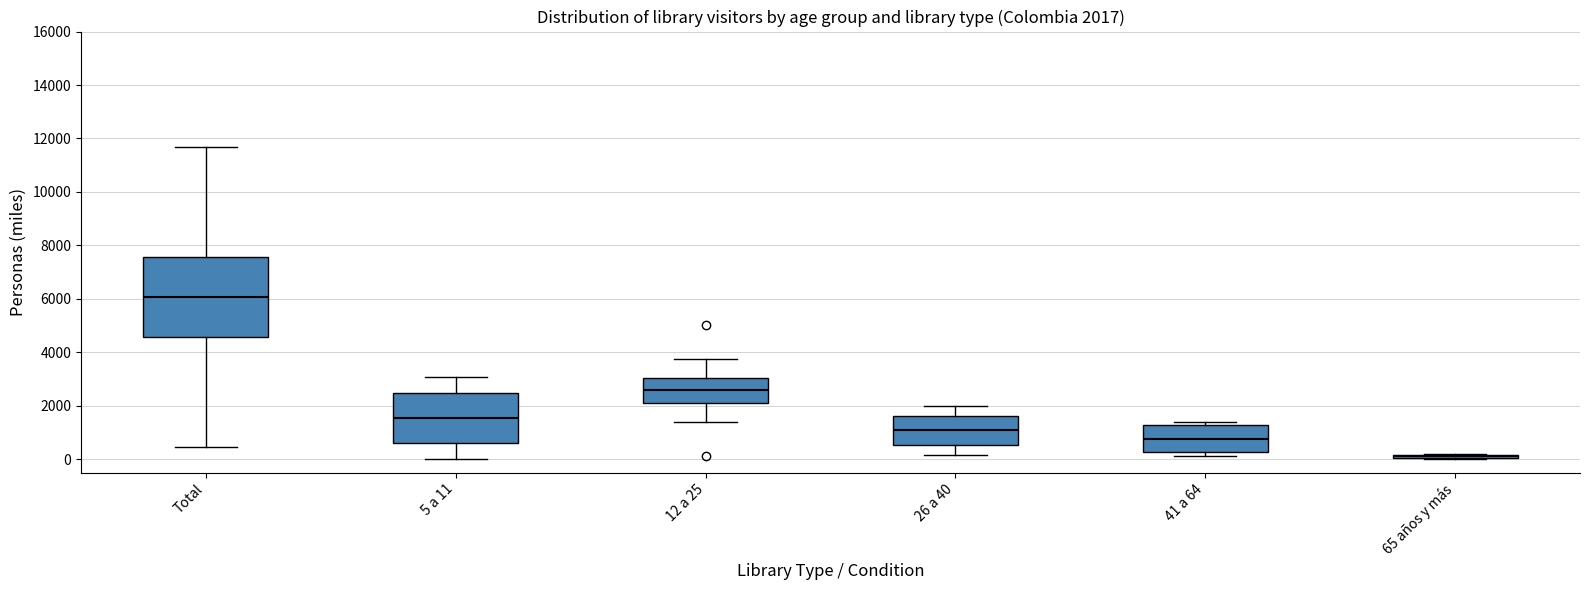

Which box's median line is the highest?

Total